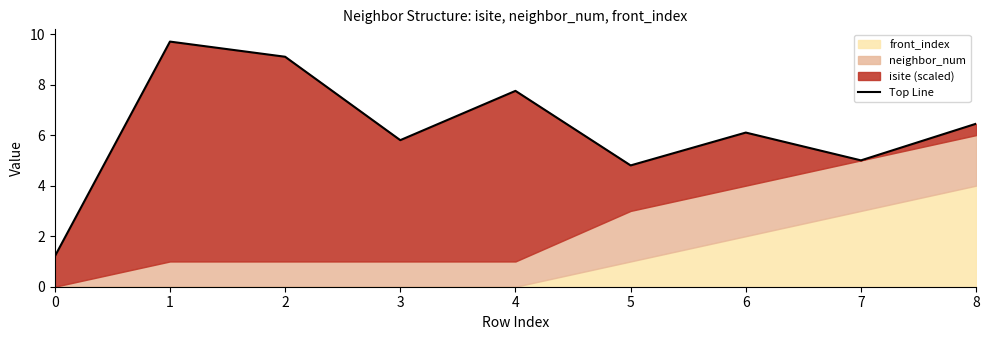

What is the change in value from 2 to 6?

-3.0